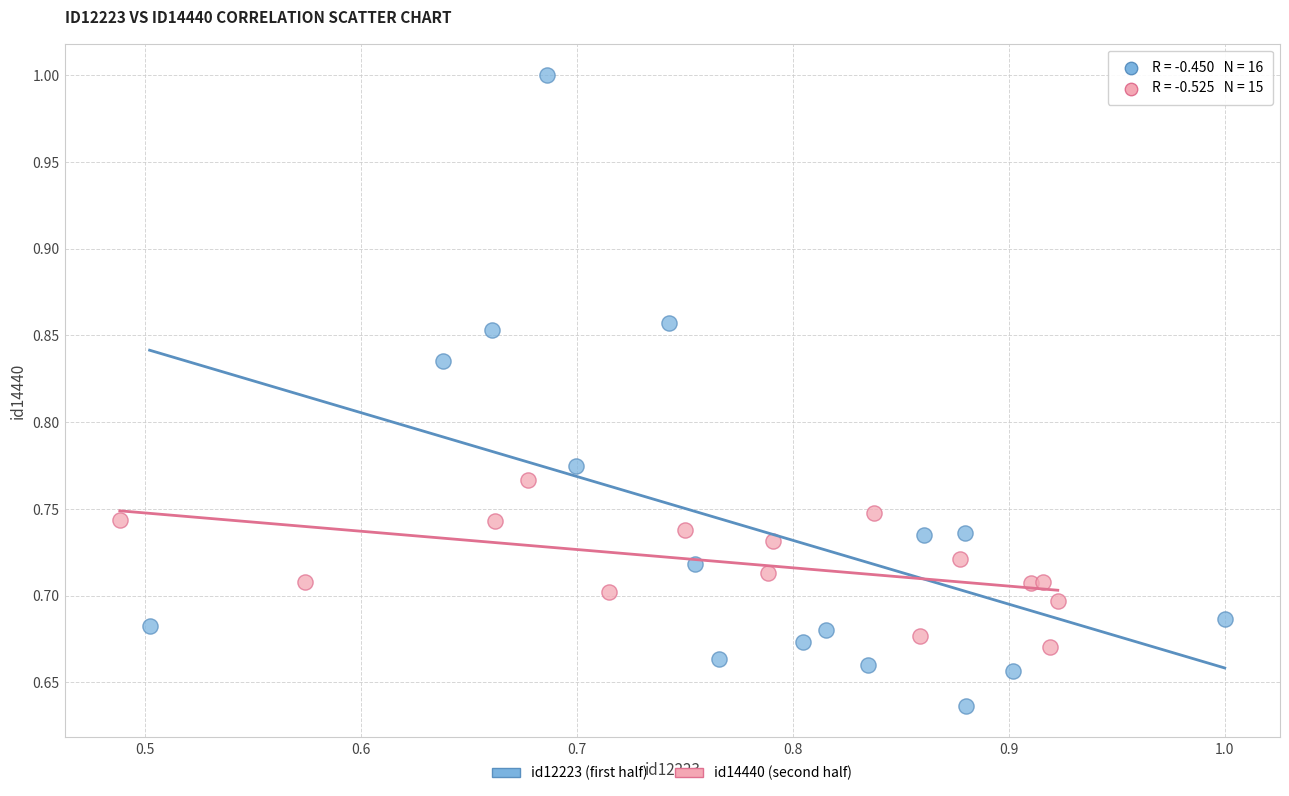

Which series has the largest Y range (max minus min)?

id12223 (first half)